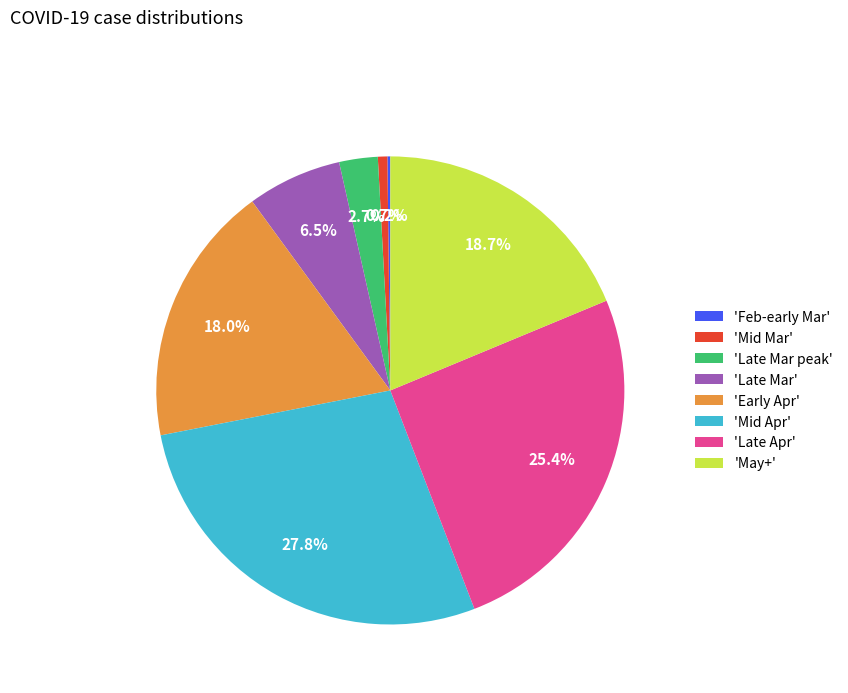

Is there any slice that represents more than half of the pie?

No